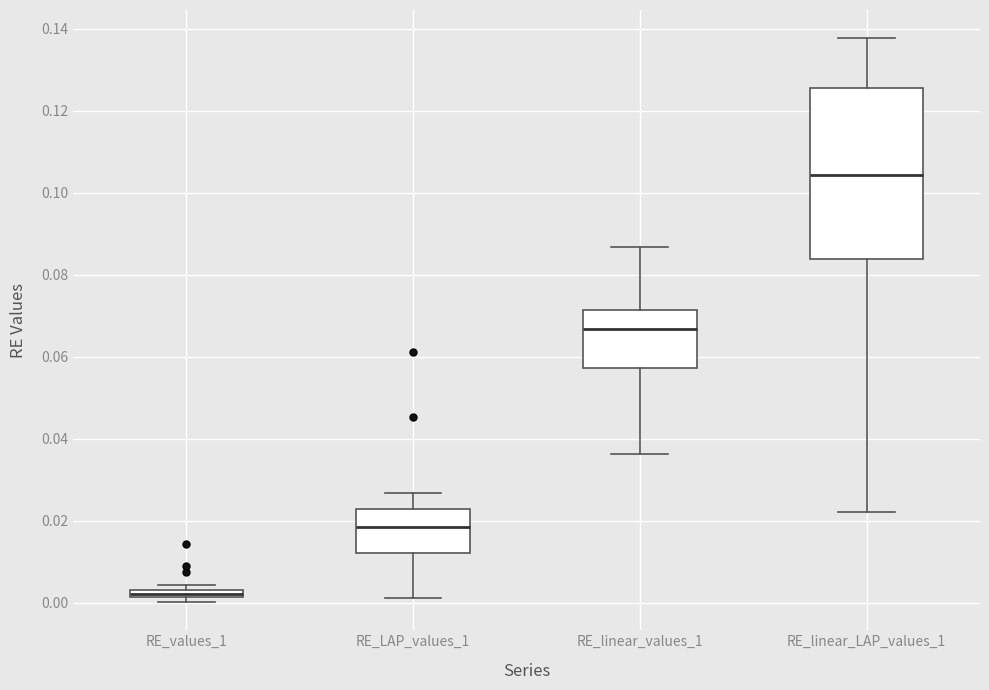

Which box's median line is the highest?

RE_linear_LAP_values_1